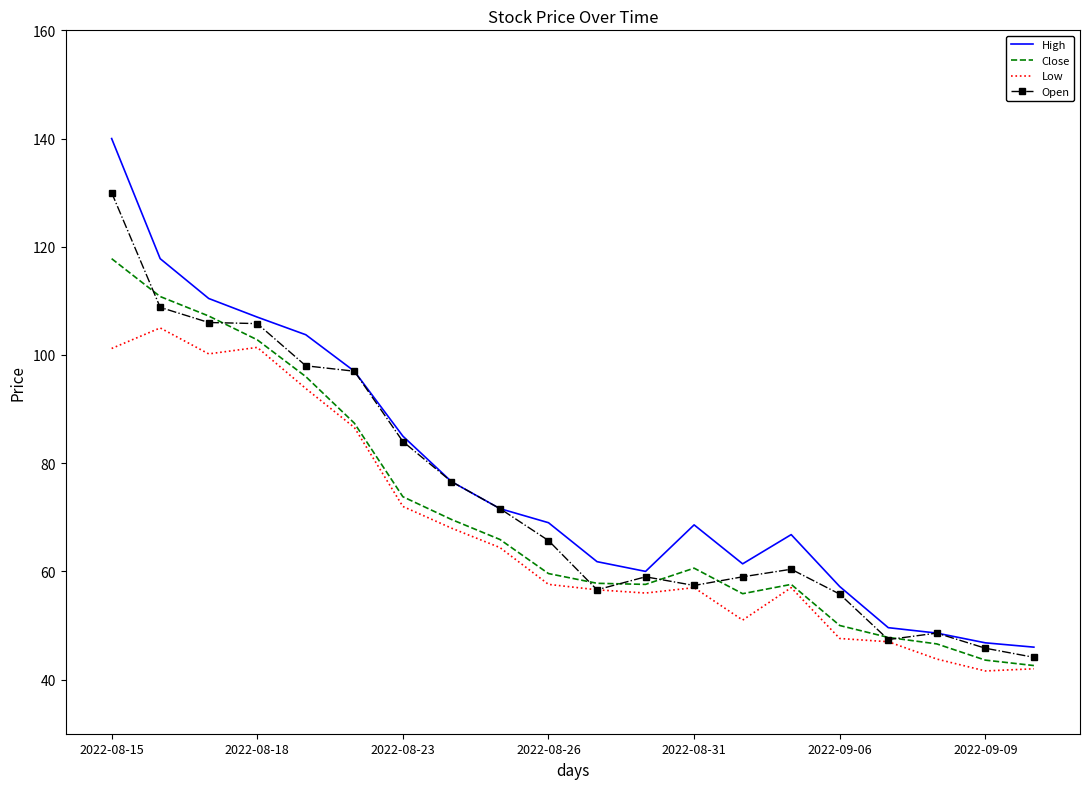

What is the difference between the maximum and second lowest values in the Close series?

74.2